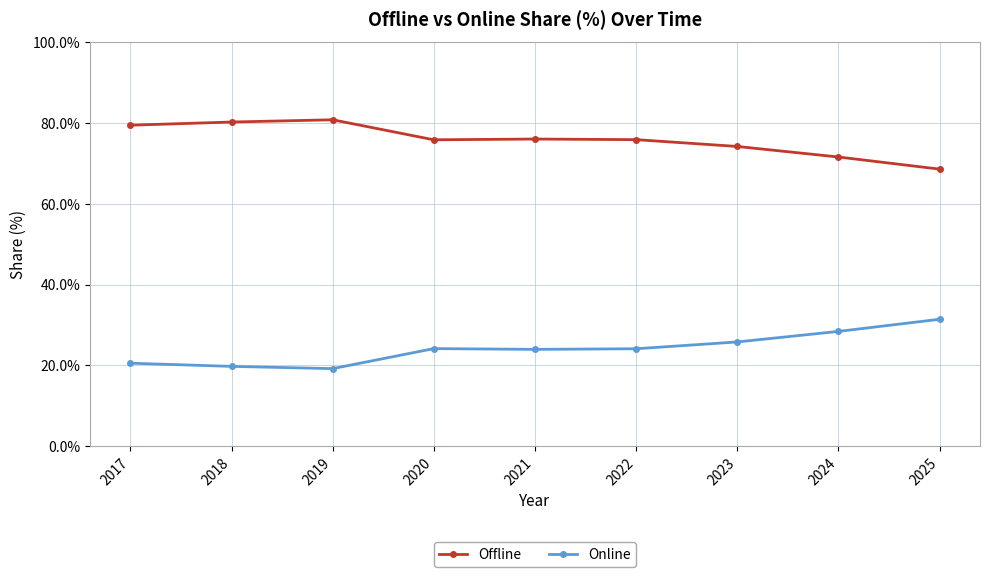

True or false: Online and Offline intersect in this chart.

False